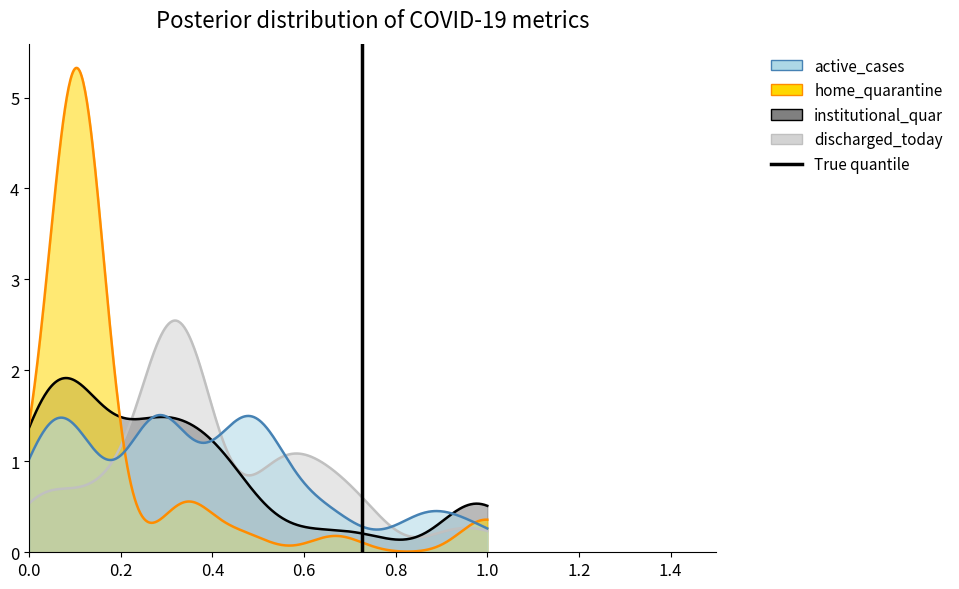

How many data points are less than 1?

1